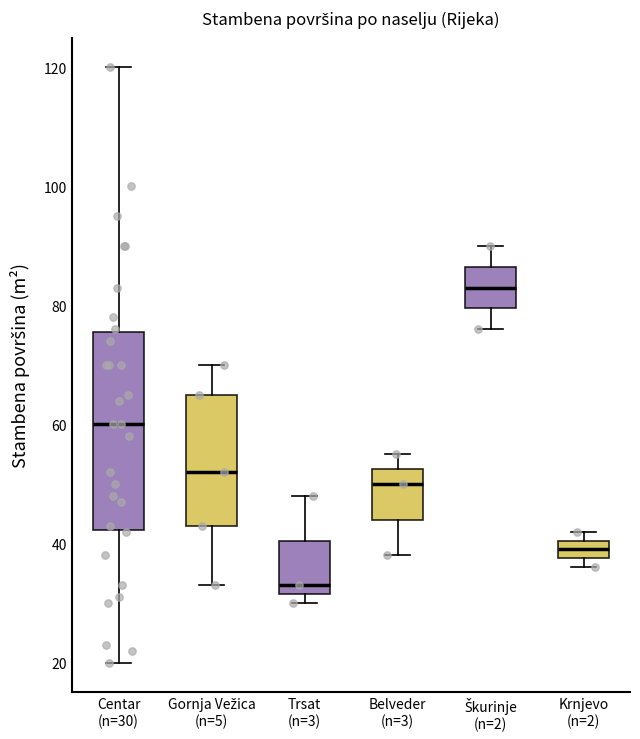

Which box is the tallest, from its lower edge to its upper edge?

Centar (n=30)